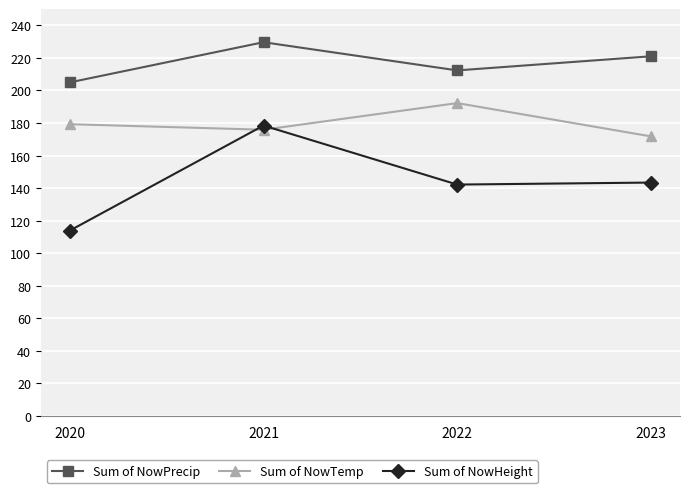

What is the sum of the Sum of NowHeight values at 2022 and 2021?

320.6